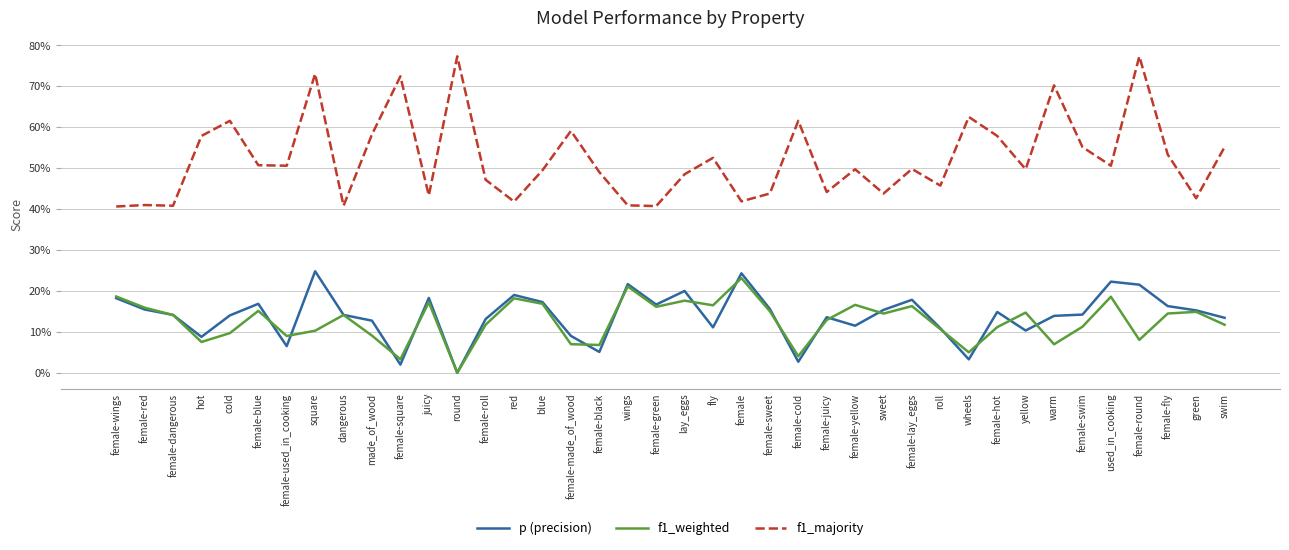

What are all the series names shown in the legend?

p (precision), f1_weighted, f1_majority